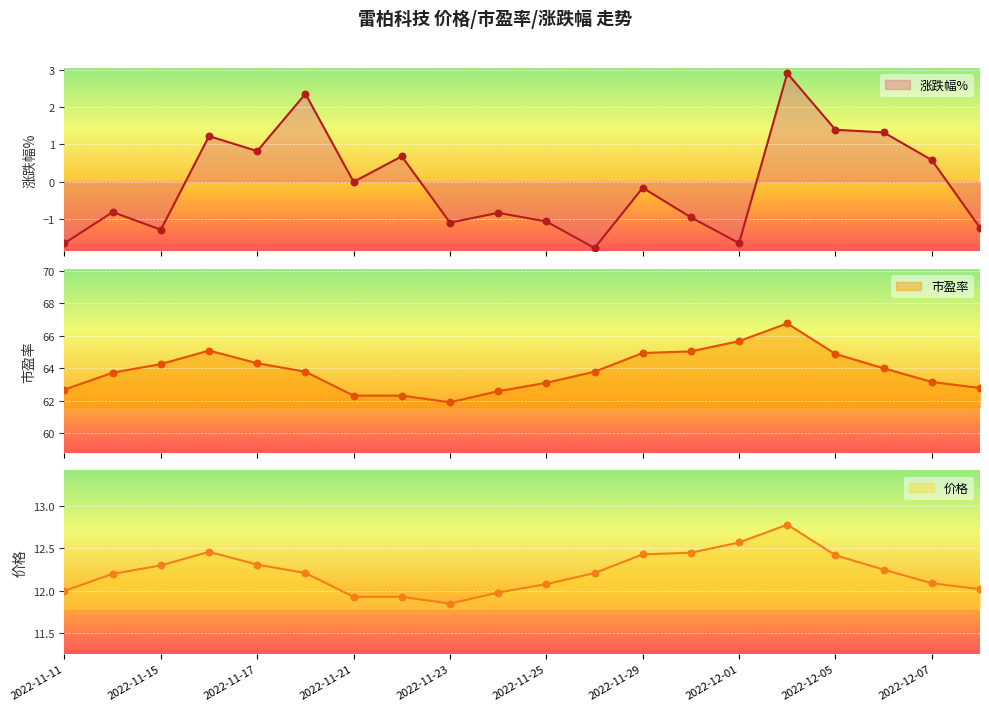

Which series has the largest Y range (max minus min)?

市盈率